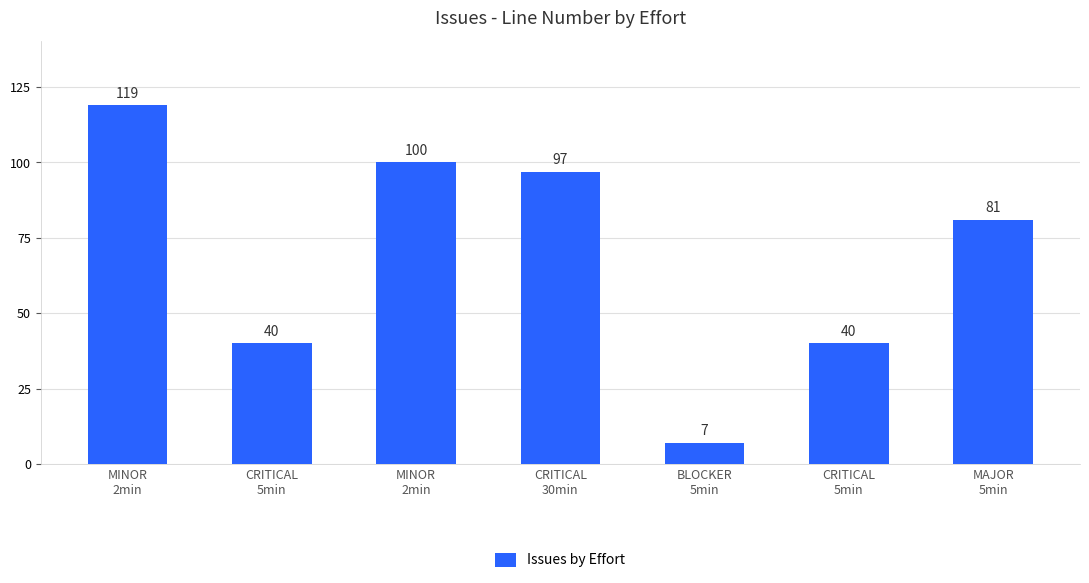

How many series are shown in this chart?

1